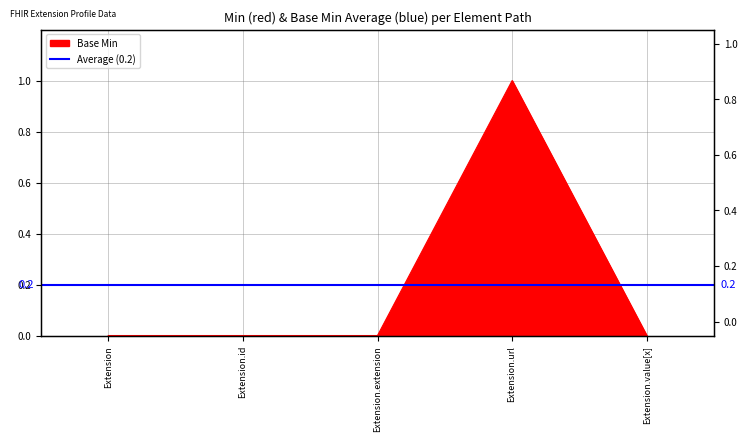

Which has a higher value, Extension.id or Extension.extension?

Extension.id